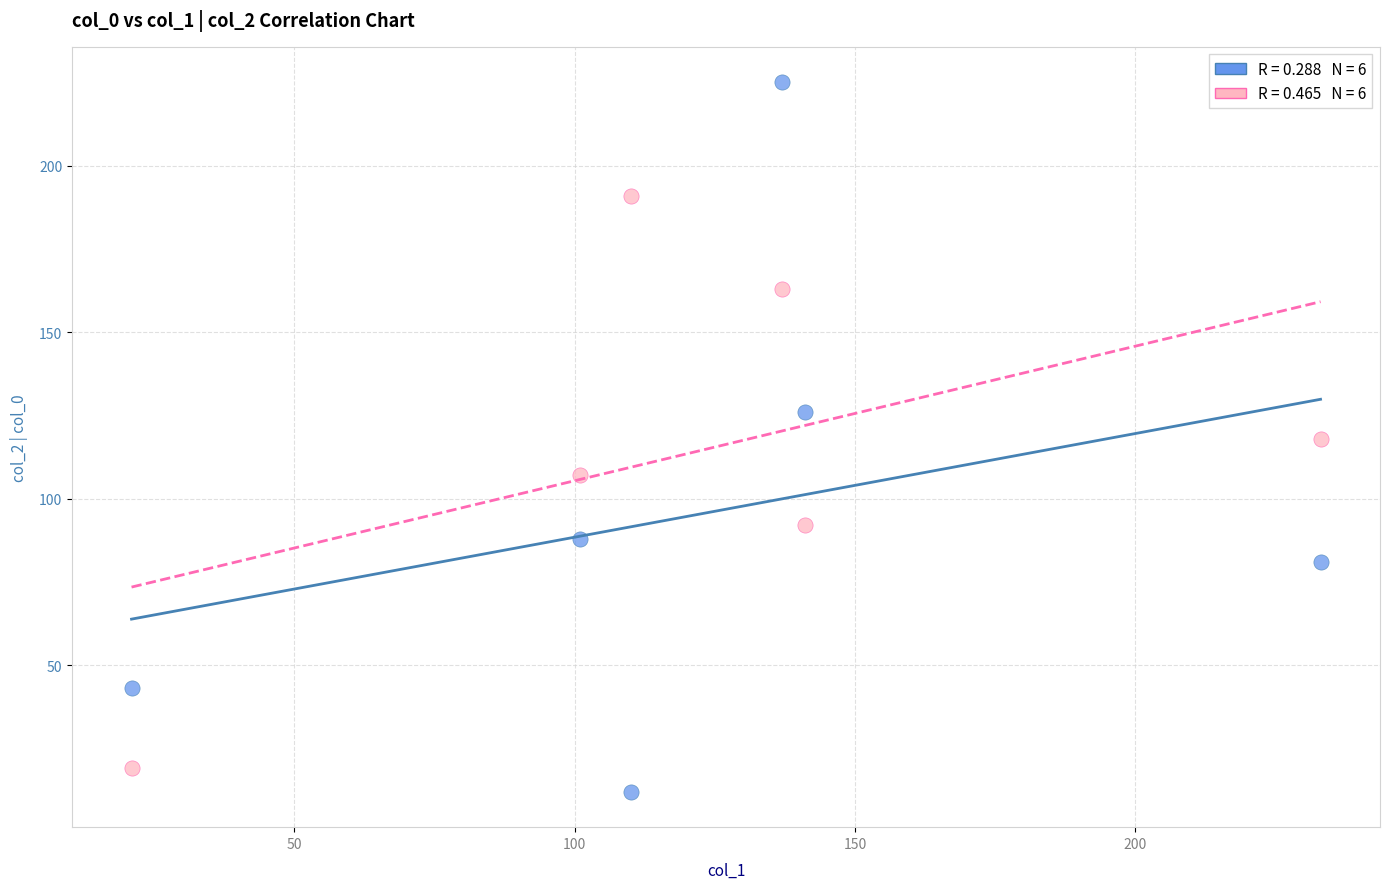

Across all data points, what is the average Y value?

105